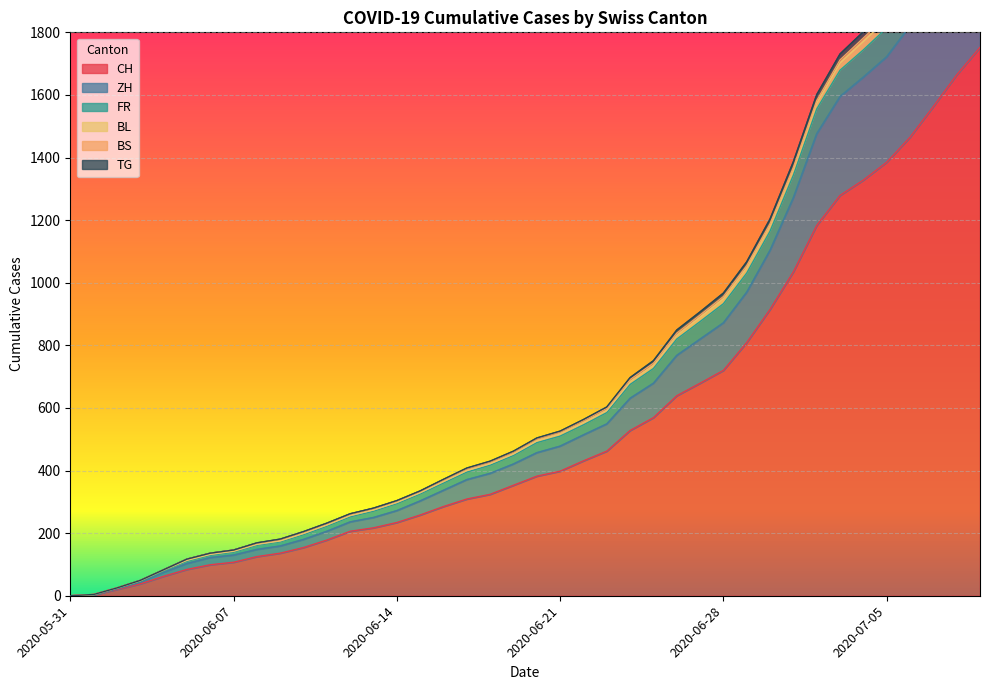

The FR series shows 286 at 2020-06-24. True or false?

False